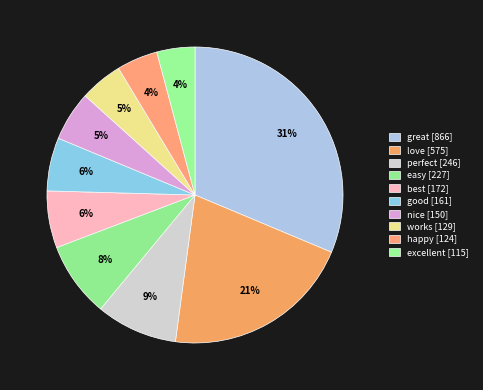

To the nearest percent, what is the difference between the perfect and works slice percentages?

4%